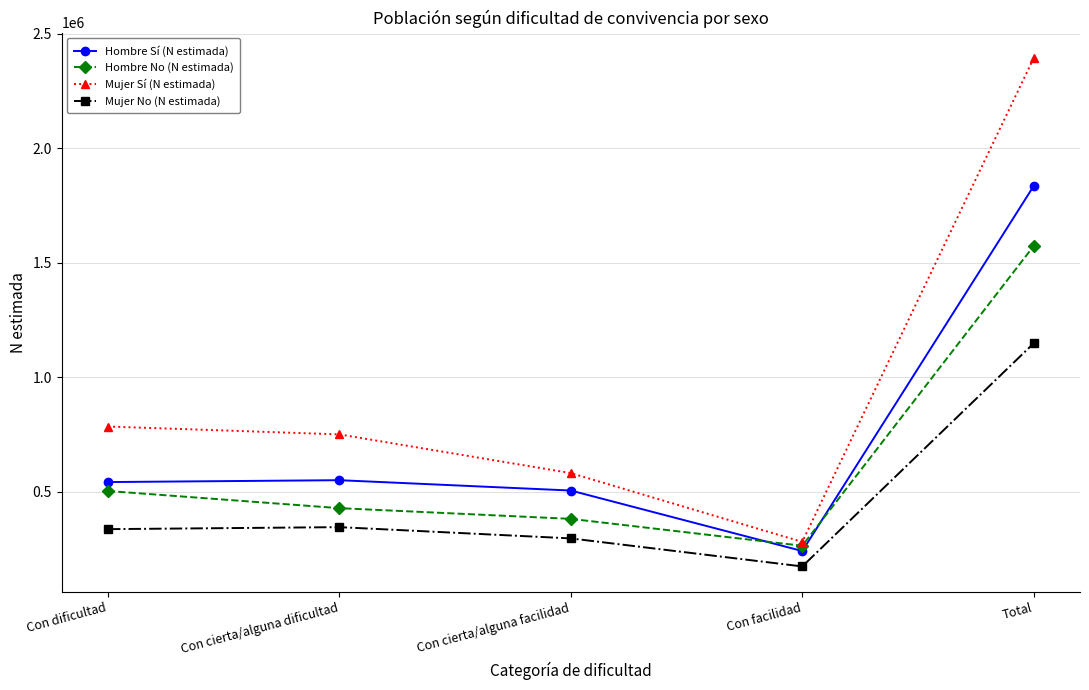

Which series has the widest spread of values?

Mujer Sí (N estimada)